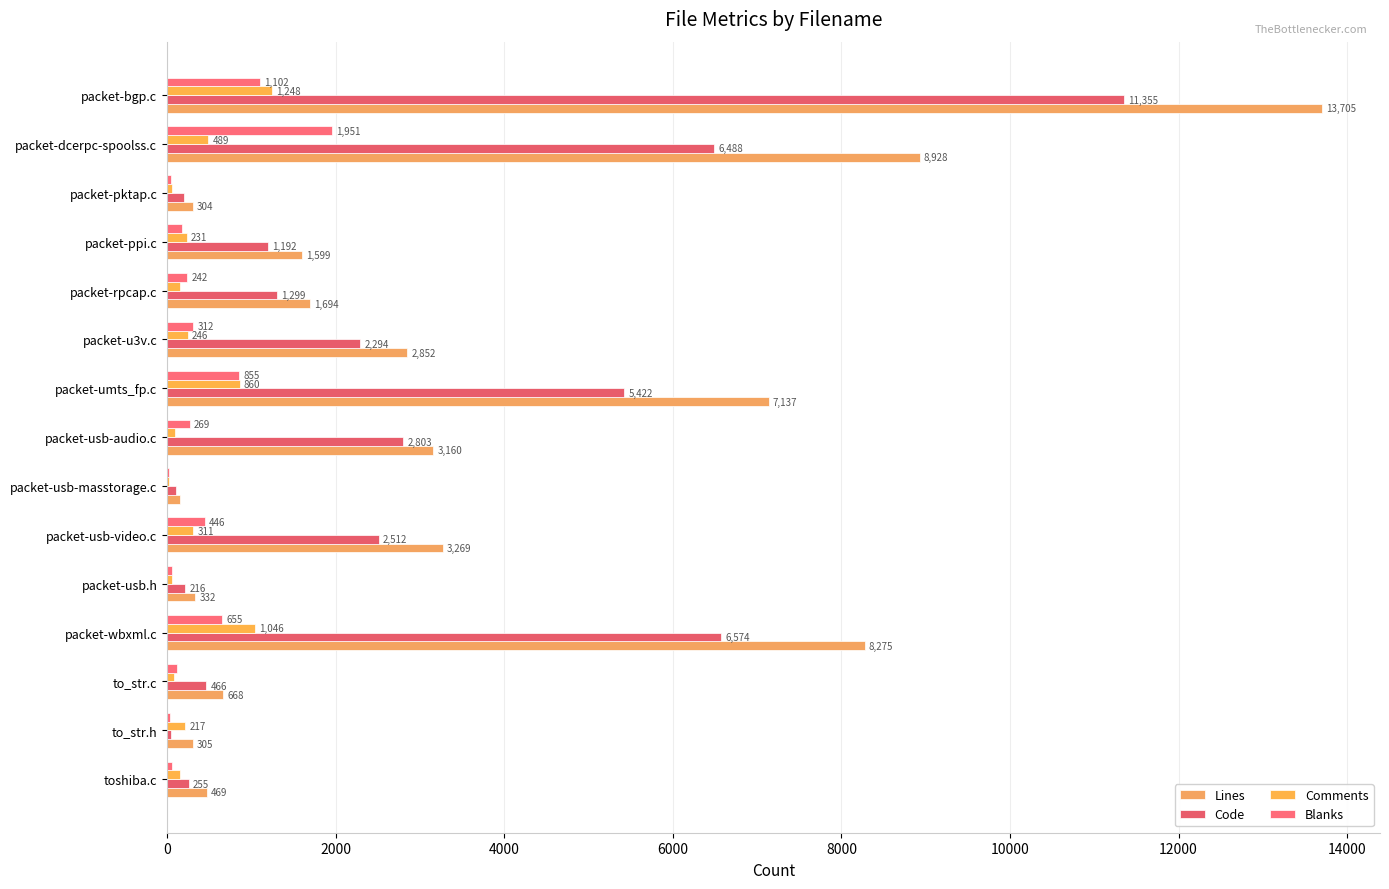

Reading left to right, what are all the values shown in this chart?

Lines: 469	305	668	8275	332	3269	156	3160	7137	2852	1694	1599	304	8928	13705
Code: 255	50	466	6574	216	2512	107	2803	5422	2294	1299	1192	199	6488	11355
Comments: 157	217	85	1046	60	311	22	88	860	246	153	231	64	489	1248
Blanks: 57	38	117	655	56	446	27	269	855	312	242	176	41	1951	1102